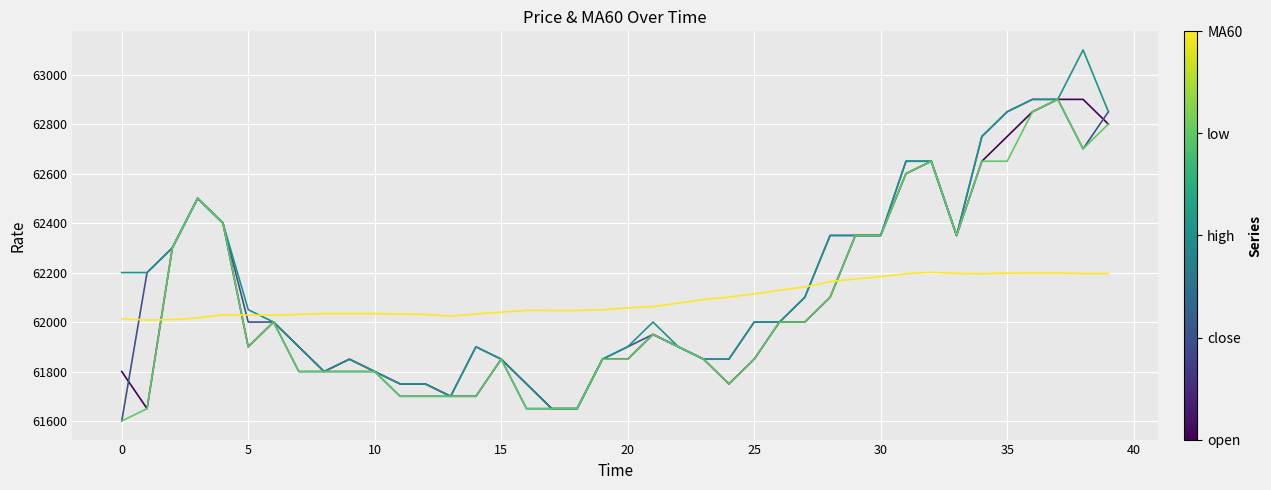

What is the maximum value shown in the chart?

63100.0